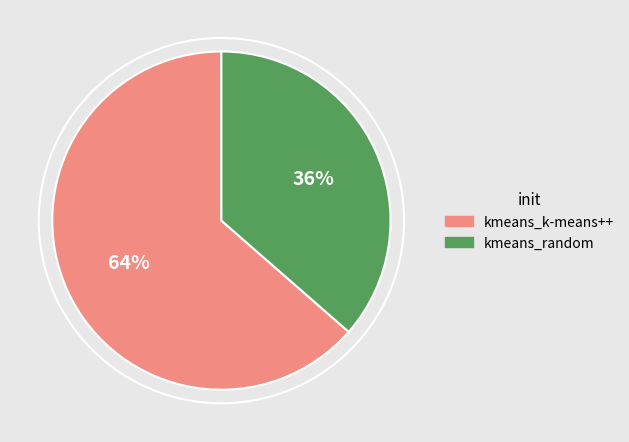

Rank the categories by value from lowest to highest.

kmeans_random, kmeans_k-means++